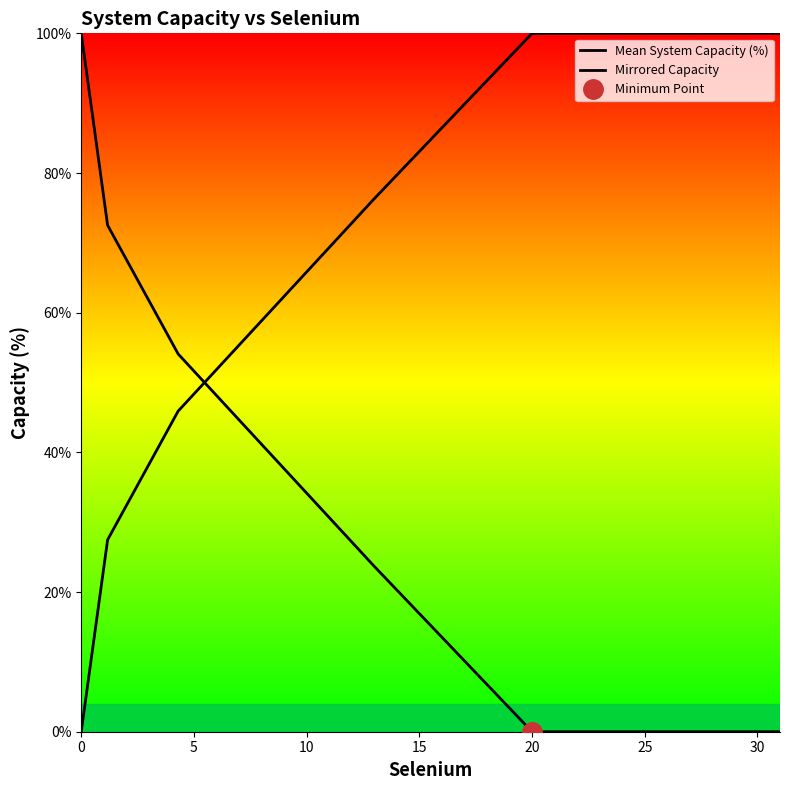

What is the difference between the highest and lowest values at 0?

100.0